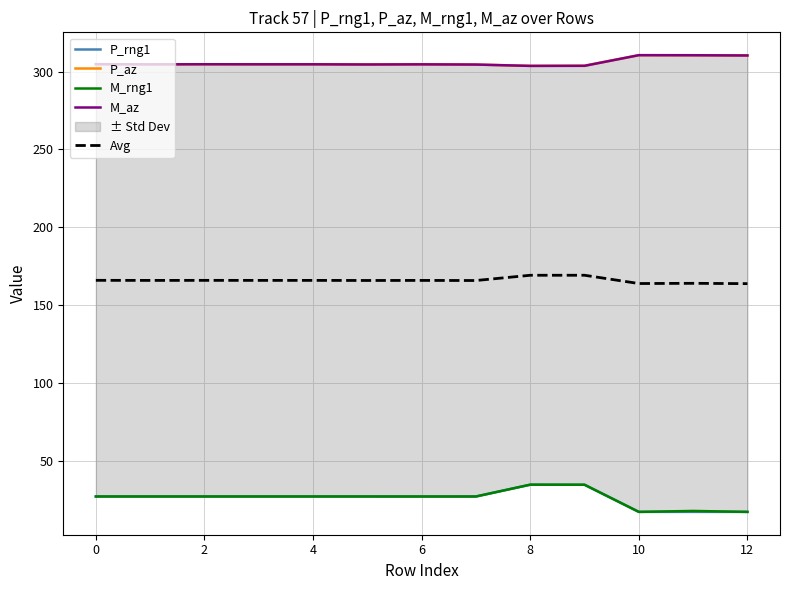

Read the P_az value at 10.

310.5